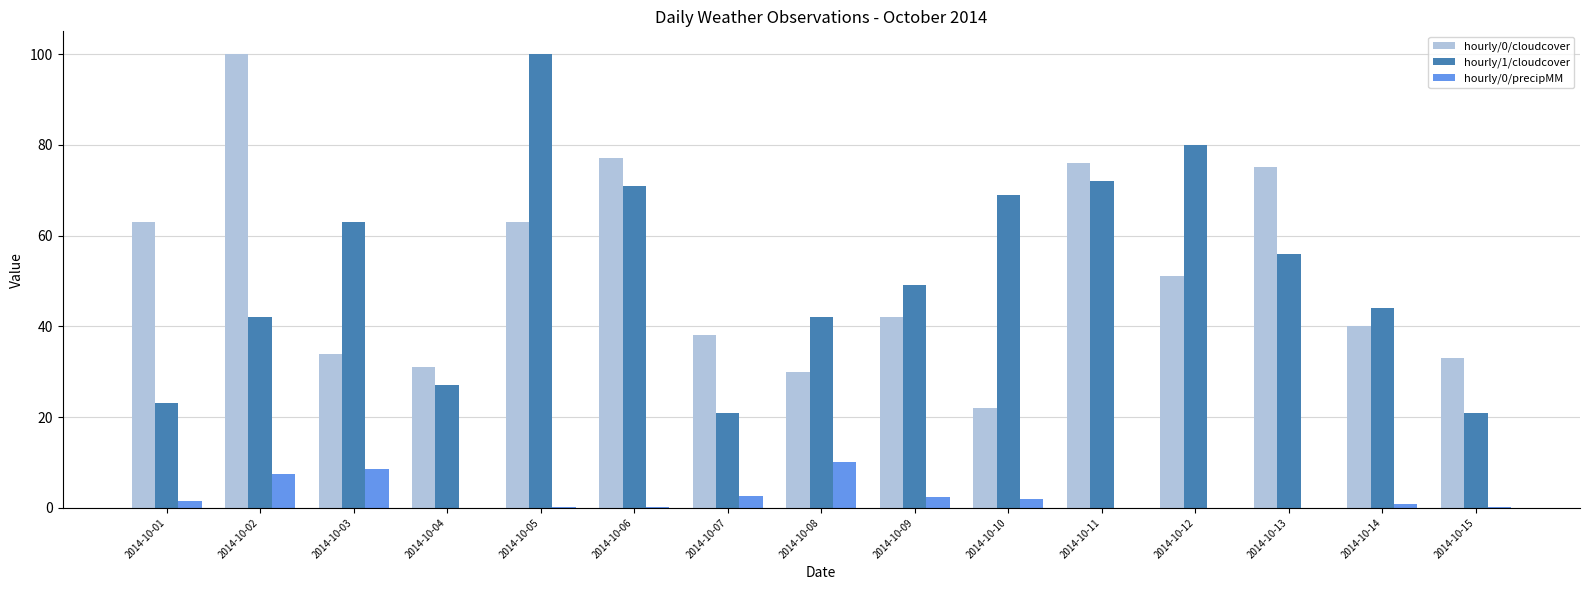

How many distinct data groups are displayed?

3